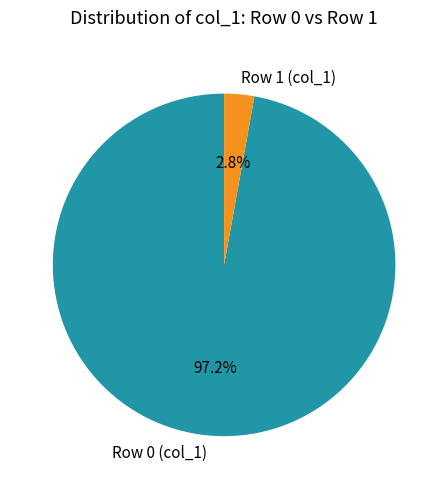

Count the number of slices in the pie.

2